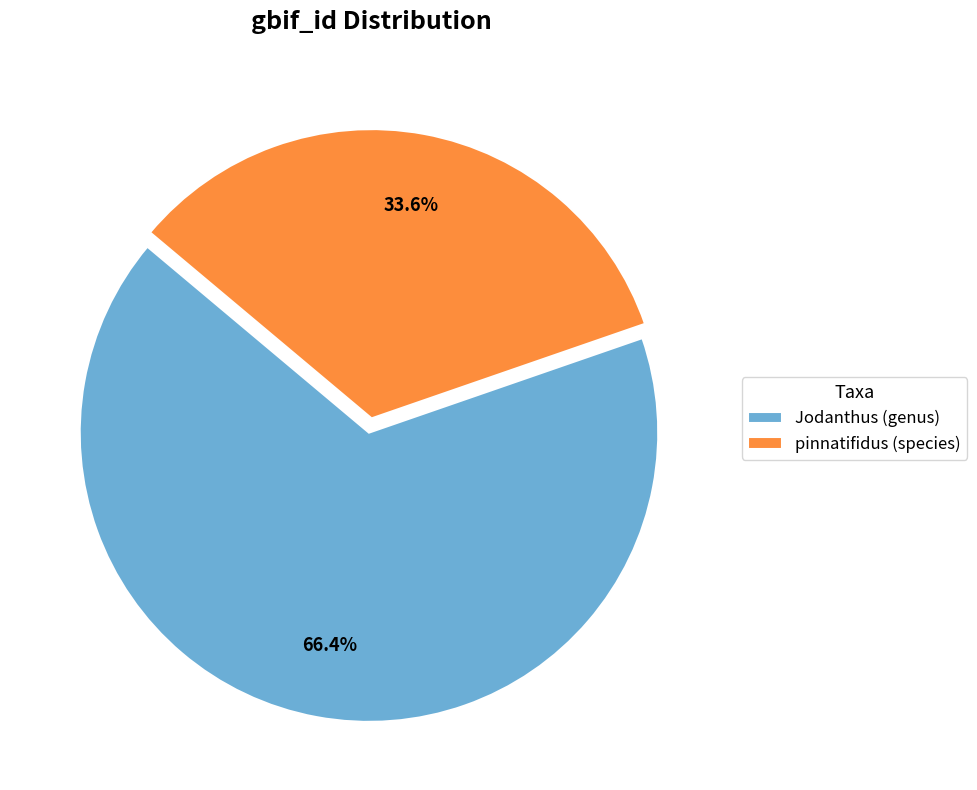

Count the number of slices in the pie.

2